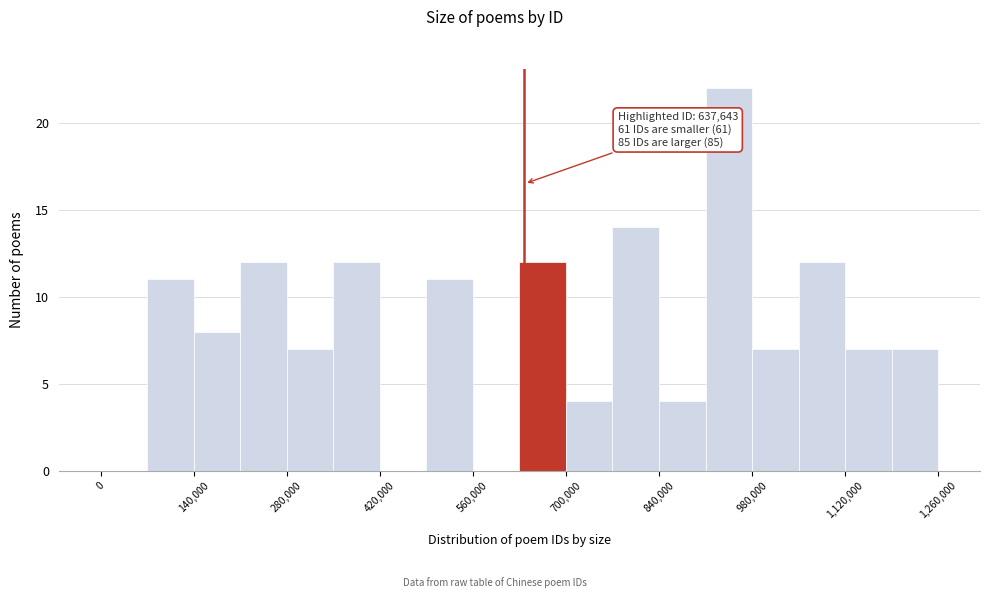

Around what value on the x-axis is the tallest bar? Give the approximate position of its centre, as read against the axis.

940000